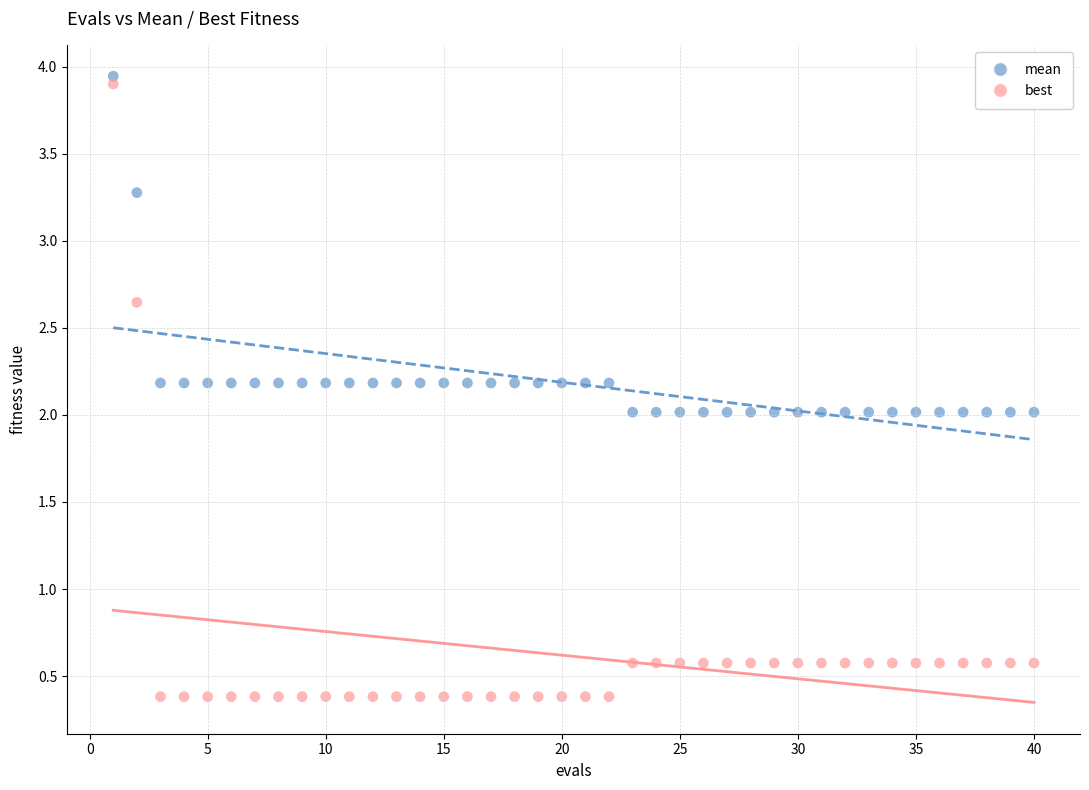

Which series has the widest spread of Y values?

best